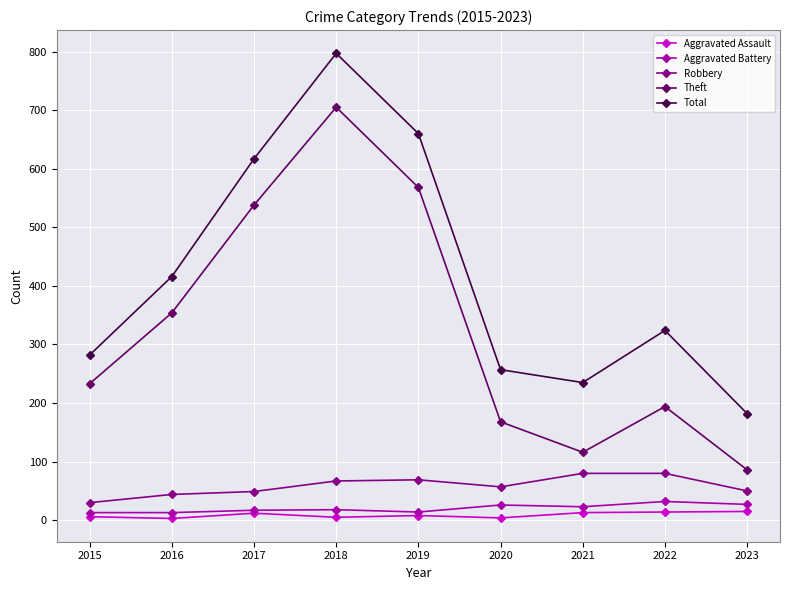

Does the chart display data point markers on the line(s)?

Yes